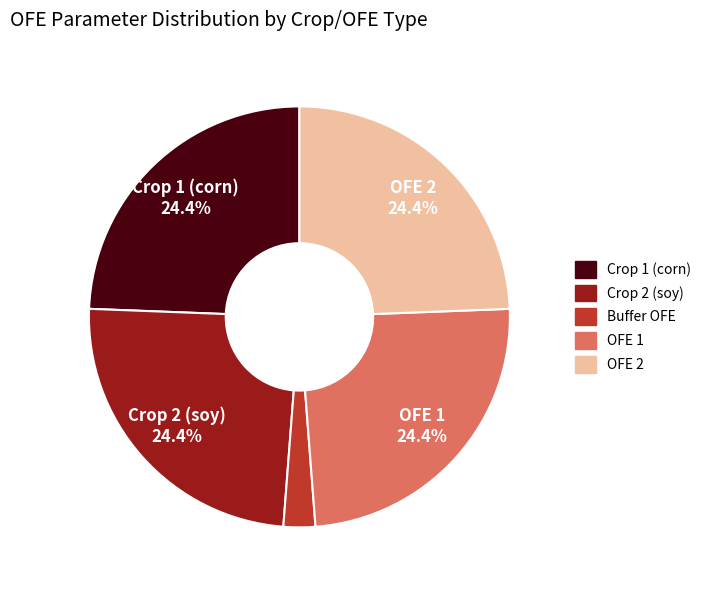

How many segments does this pie chart have?

5